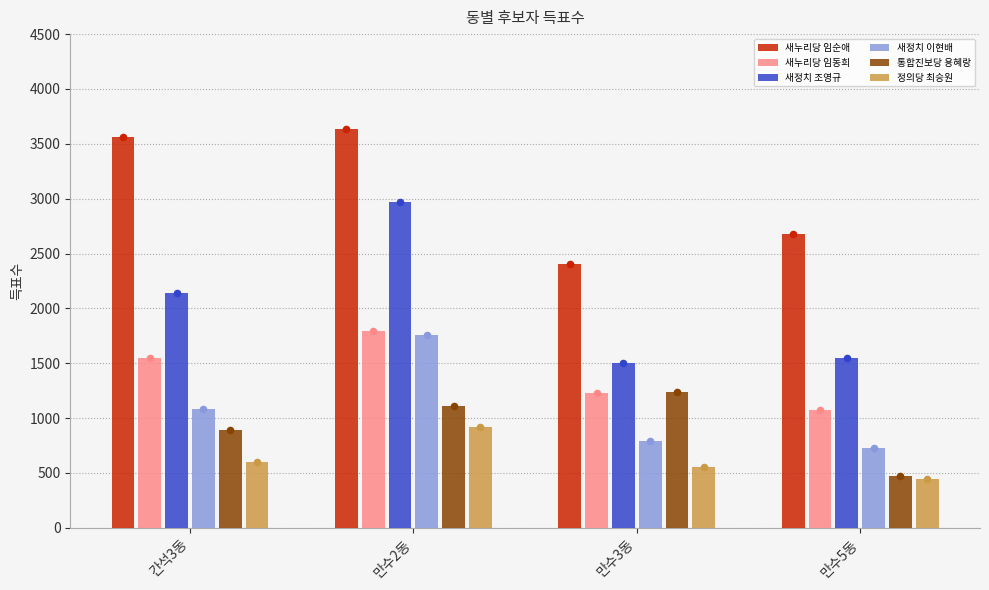

Which series contains the lowest Y value?

정의당 최승원